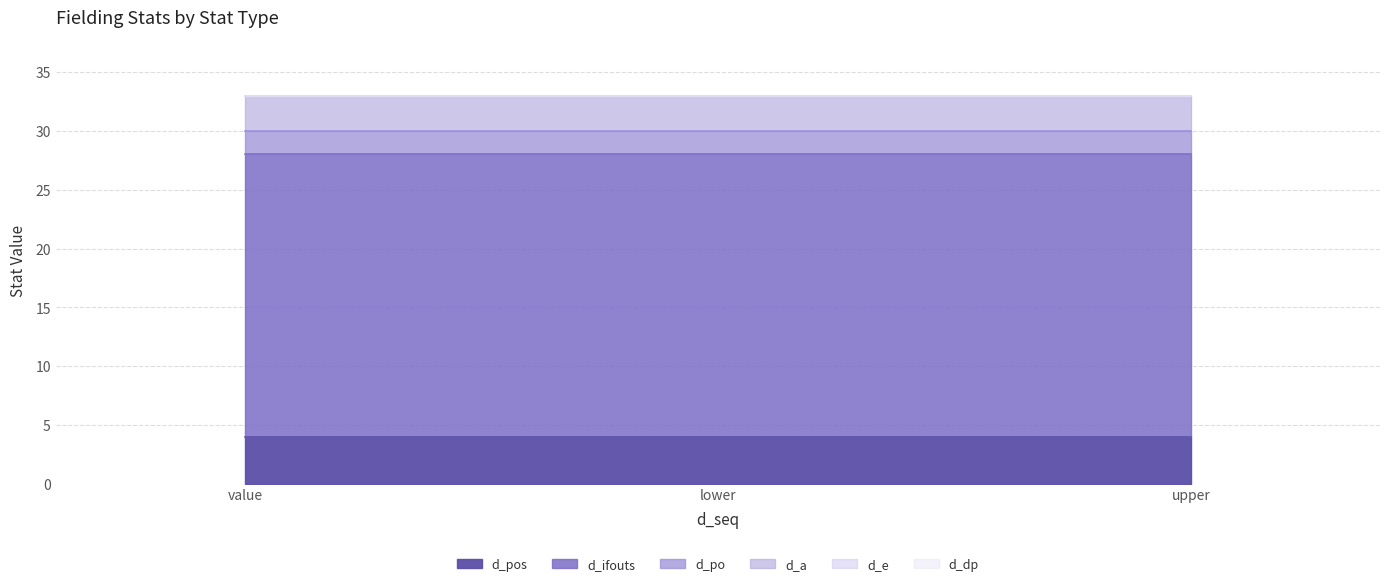

Is it true that d_ifouts equals 39 at upper?

False